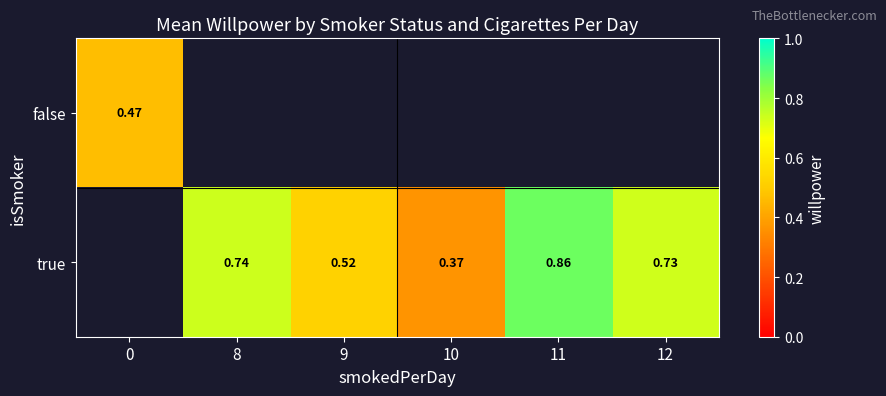

What is the minimum value shown in the chart?

0.4